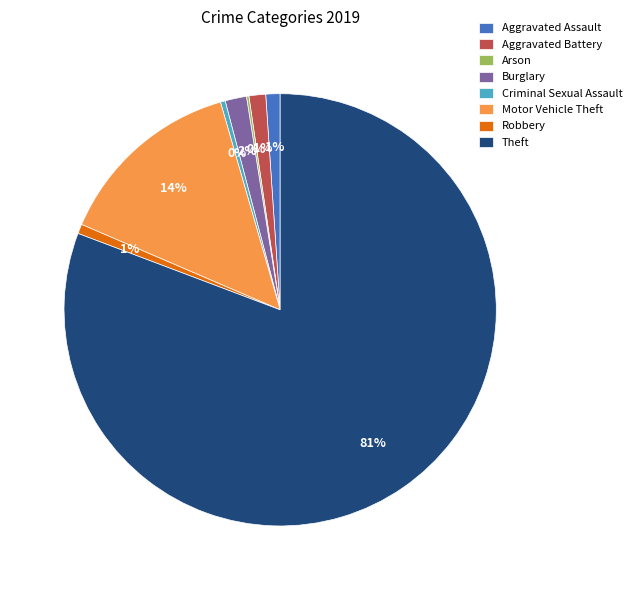

Which slice is the largest?

Theft